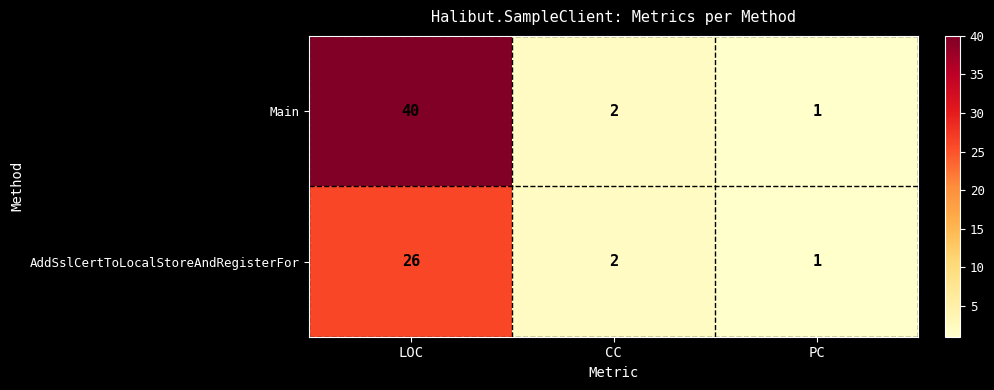

What is the average value of the AddSslCertToLocalStoreAndRegisterFor series?

10